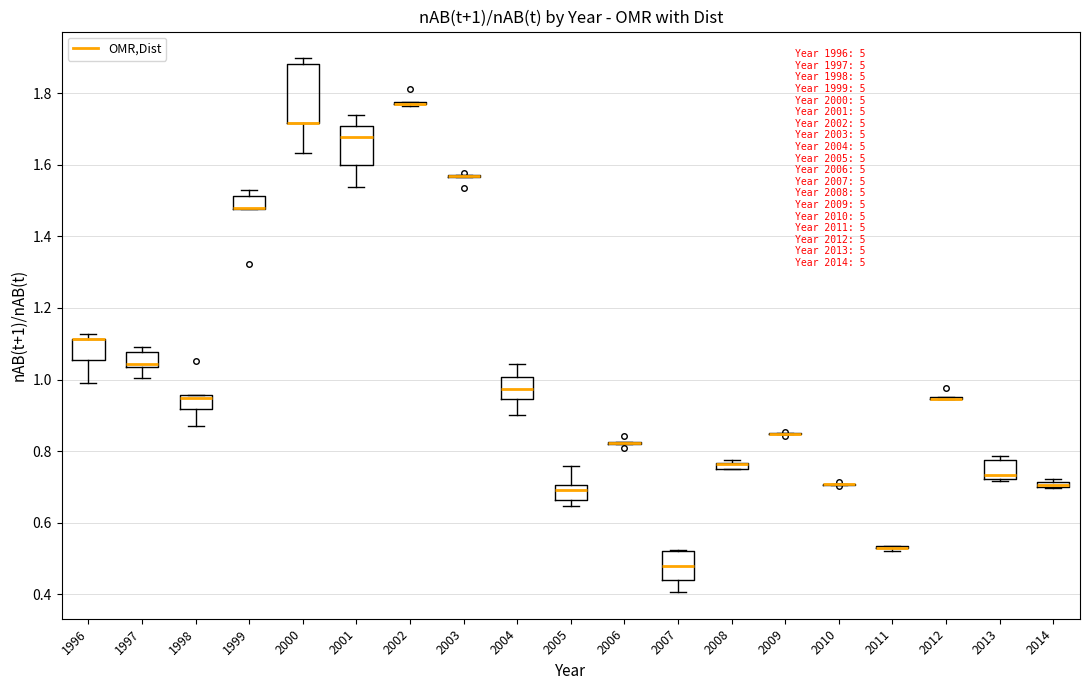

Comparing the boxes themselves (not the whiskers), which one is the tallest?

2000